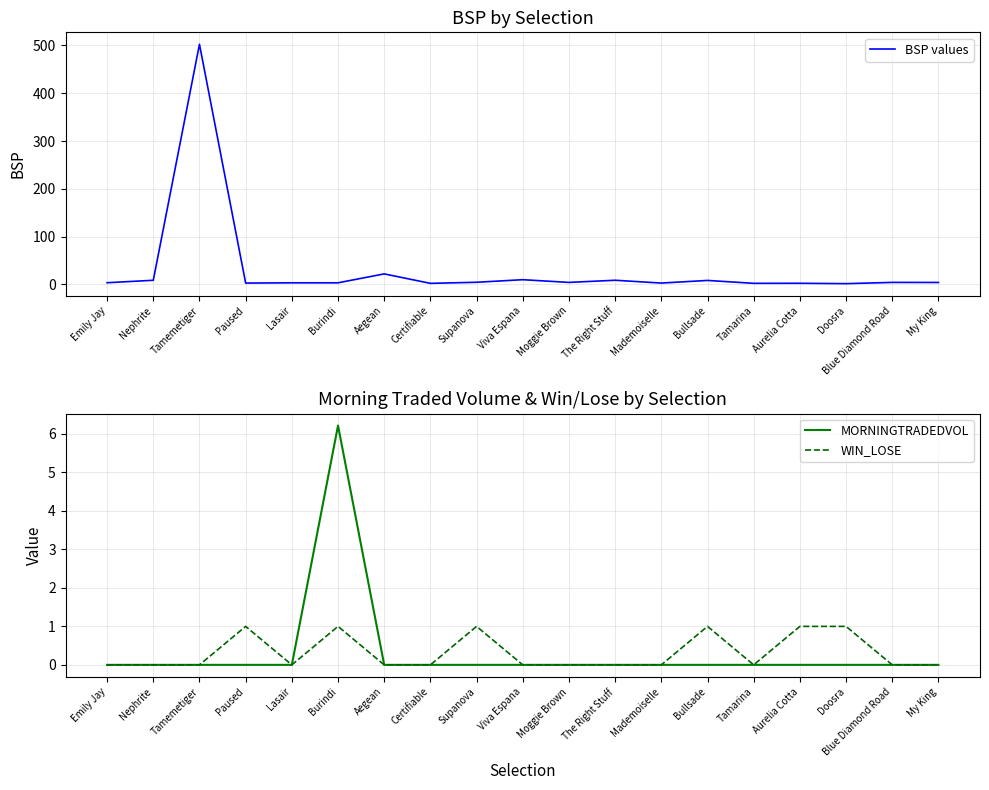

The value of BSP values at Doosra is 0.8. True or false?

False